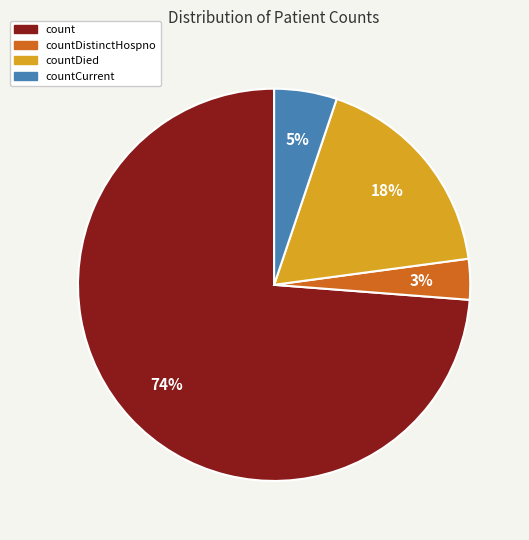

Which has a higher value, countDistinctHospno or count?

count